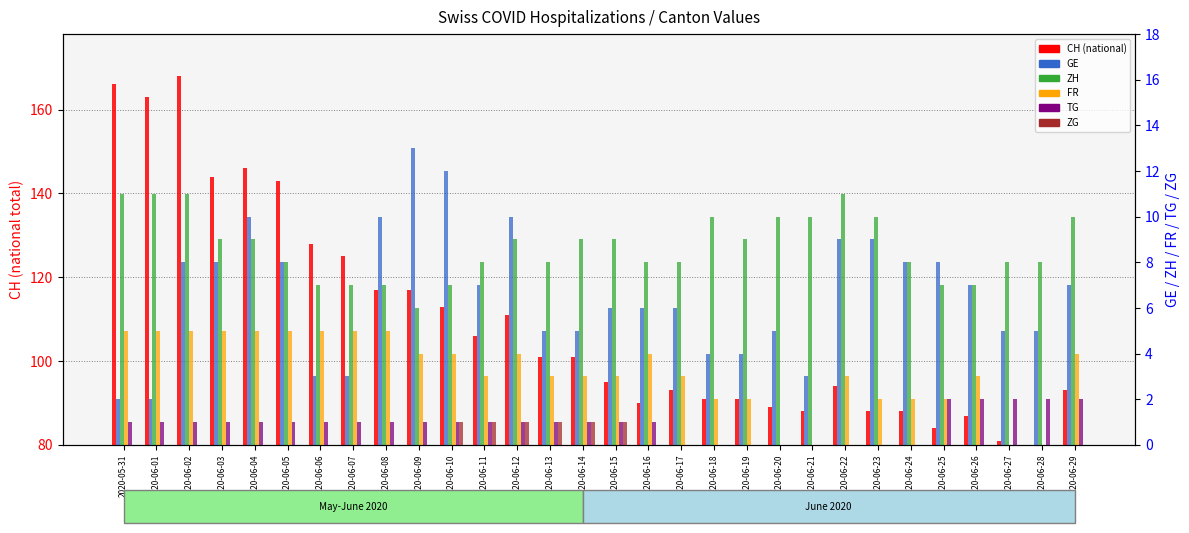

Is the value of ZH at 2020-06-01 greater than the value of GE at 2020-06-19?

Yes